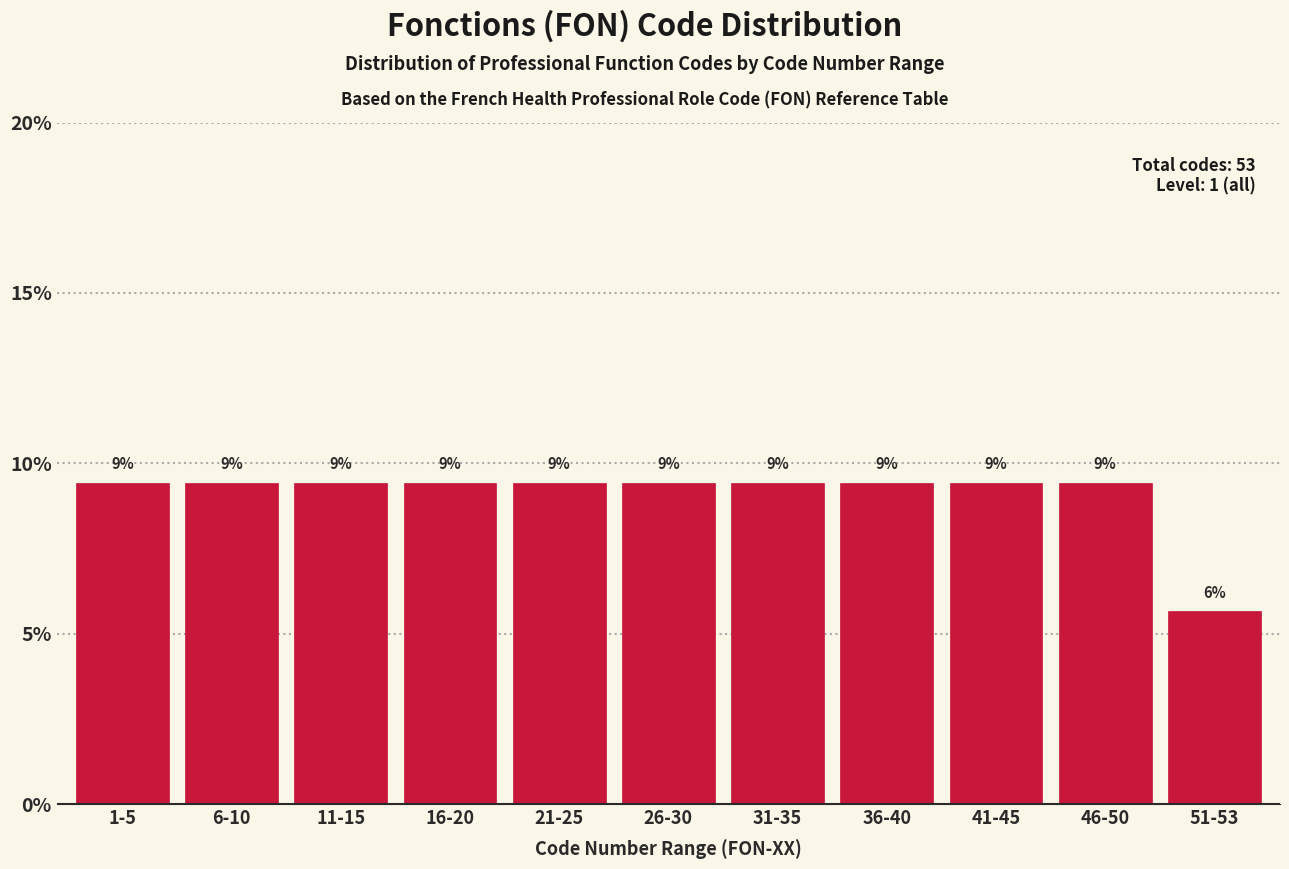

How many bars are there in total?

11